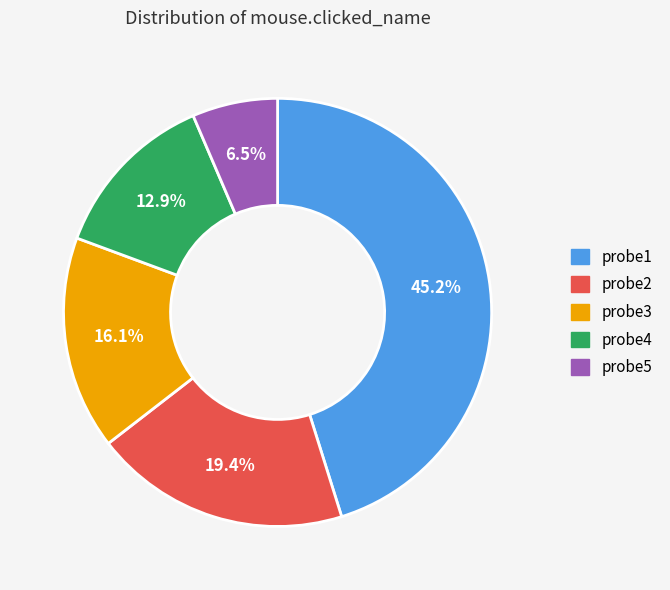

Does probe1 account for over 50% of the chart?

No